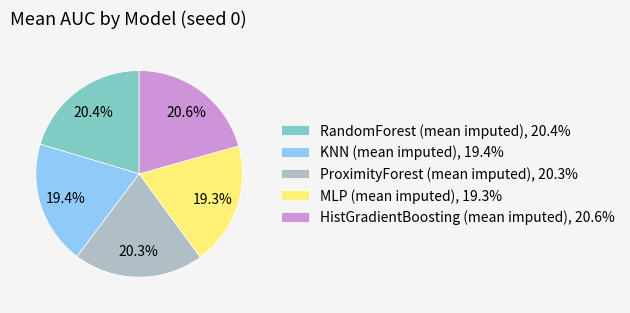

Is KNN (mean imputed) the majority of the pie?

No